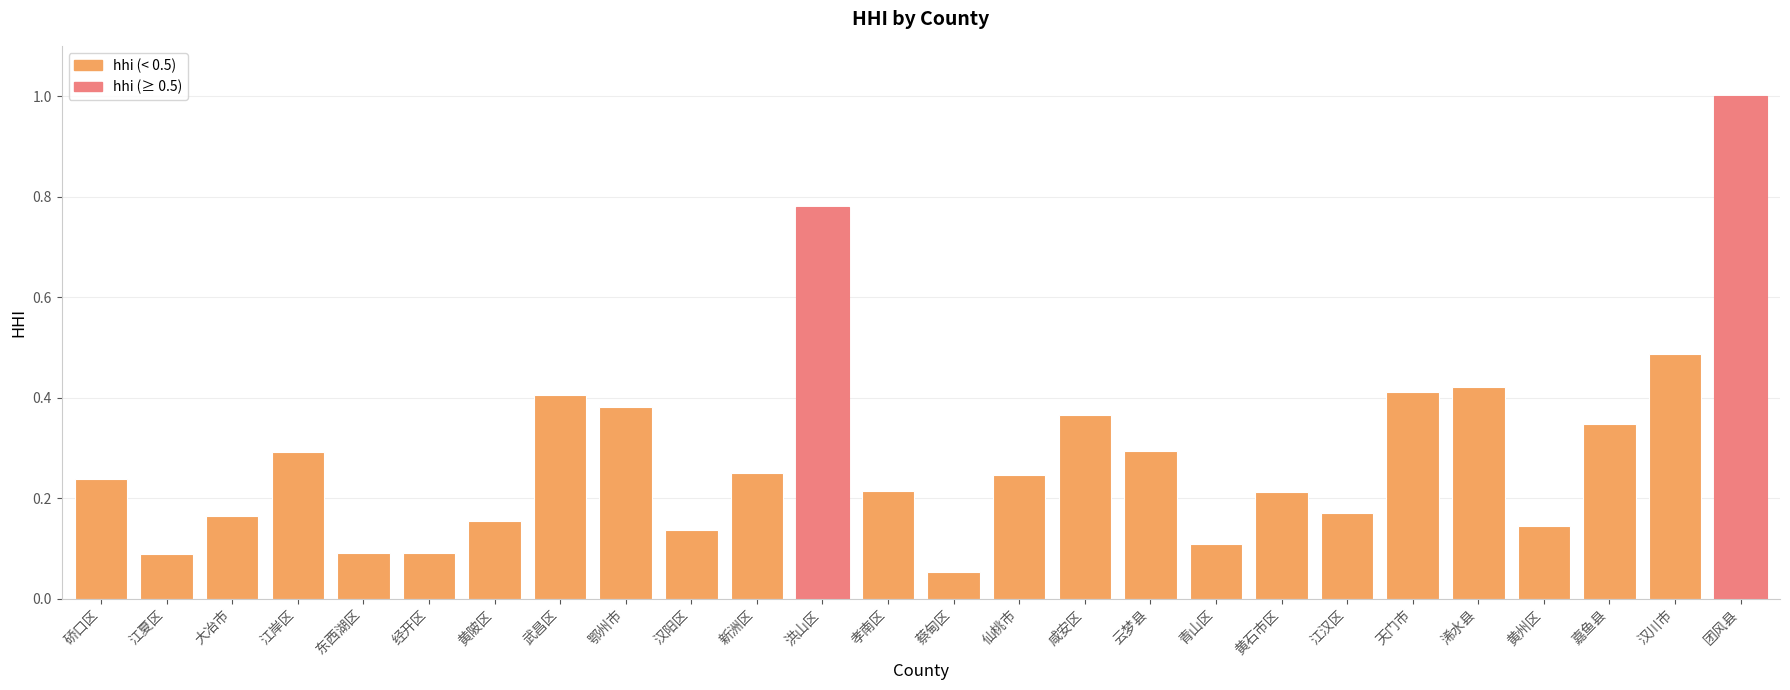

The chart shows a value of 0.6 at 团风县. True or false?

False